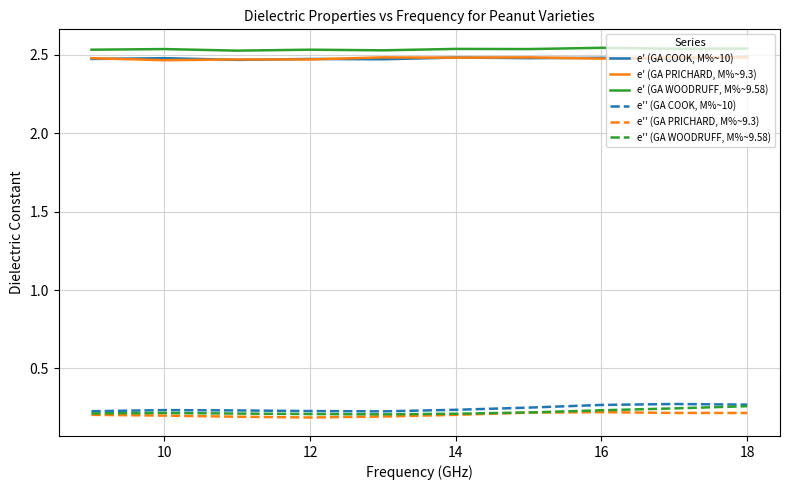

True or false: e'' (GA COOK, M%~10) and e' (GA COOK, M%~10) cross at least once.

False